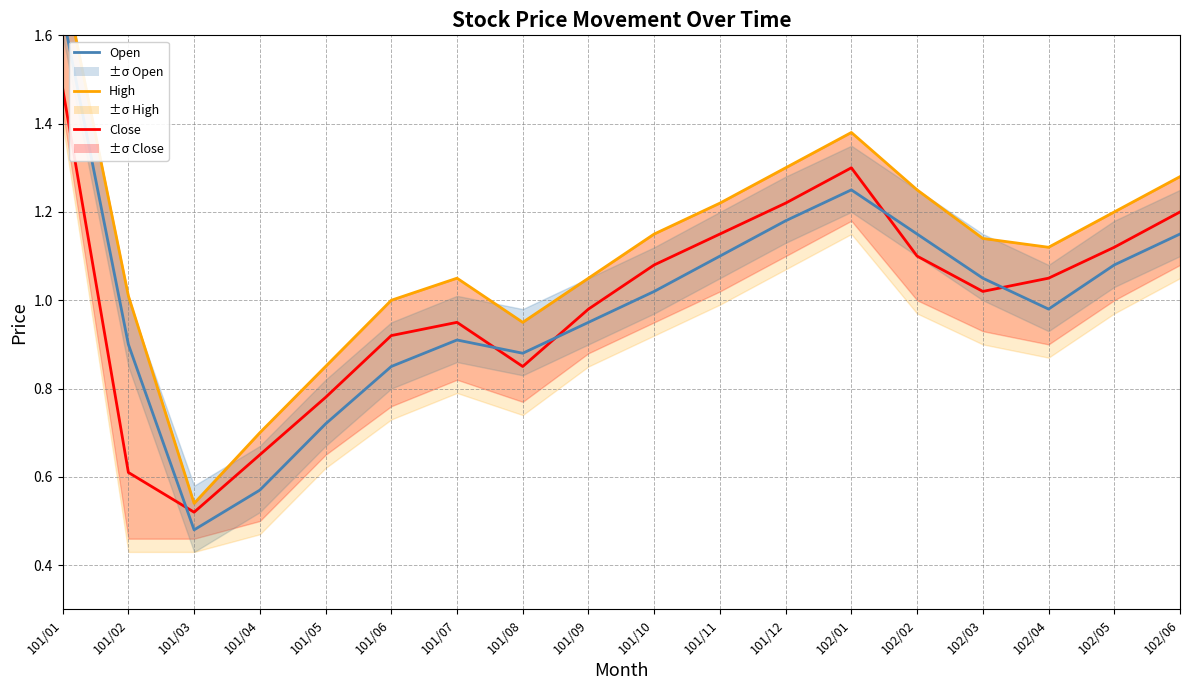

True or false: Close and High intersect in this chart.

False